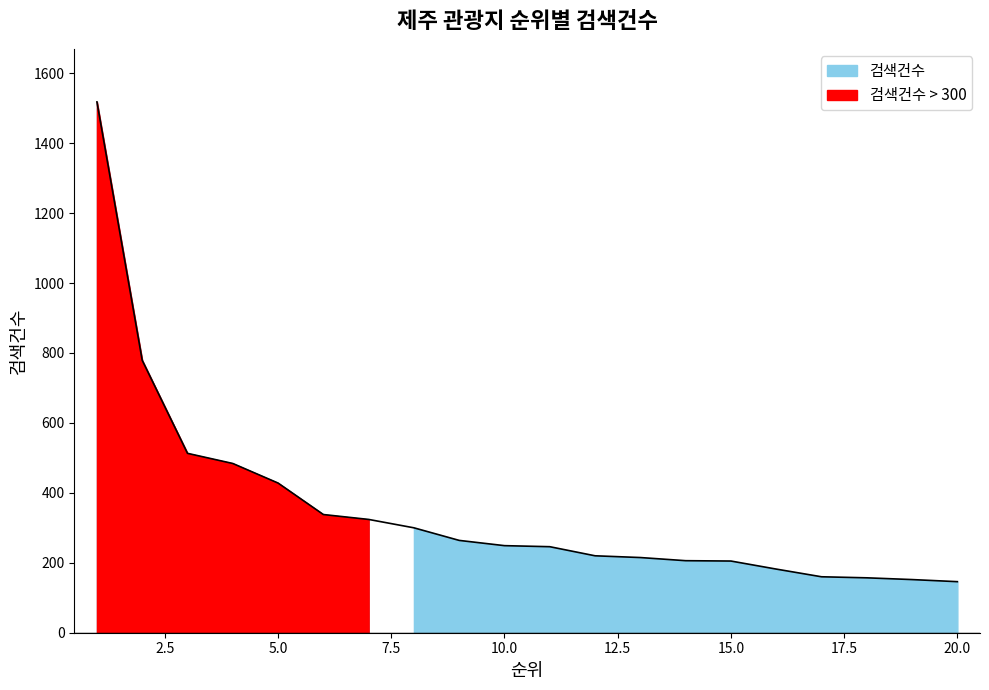

What is the greatest value displayed?

1518